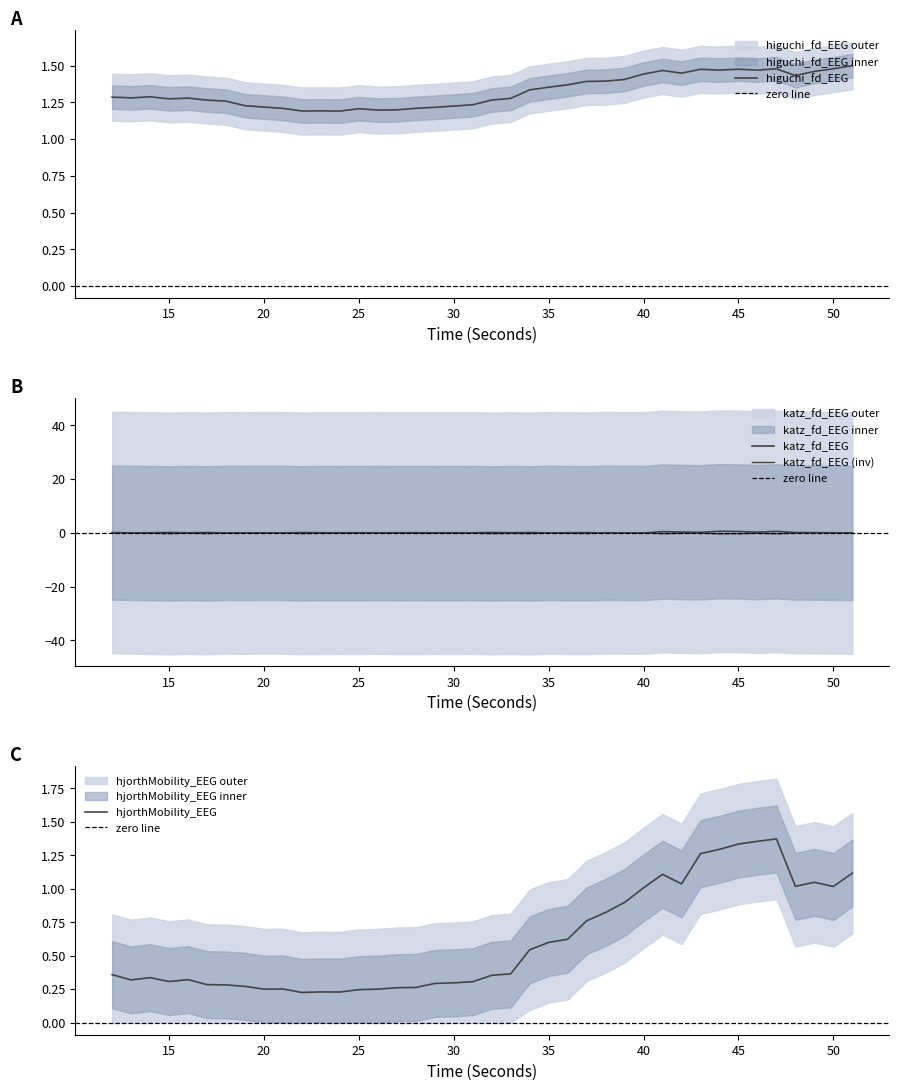

True or false: hjorthMobility_EEG has a value of 0.2 at 15.

False